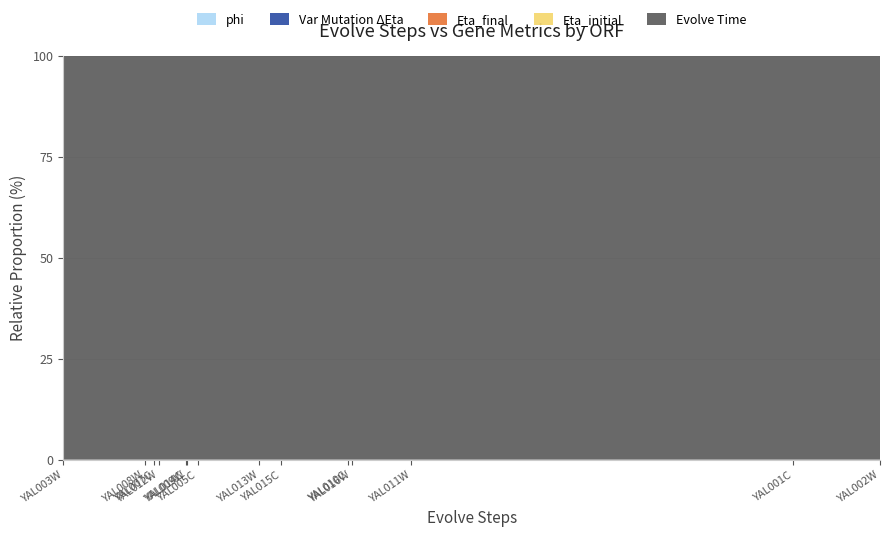

Reading left to right, list all the values displayed in this chart.

phi: YAL001C=0.0	YAL002W=0.0	YAL003W=4.1	YAL005C=1.2	YAL007C=0.1	YAL008W=0.1	YAL009W=0.0	YAL010C=0.0	YAL011W=0.0	YAL012W=1.3	YAL013W=0.1	YAL014C=0.0	YAL015C=0.0	YAL016W=0.2
Var Mutation Delta Eta: YAL001C=7.5	YAL002W=10.3	YAL003W=0.0	YAL005C=0.6	YAL007C=0.2	YAL008W=0.1	YAL009W=0.2	YAL010C=1.3	YAL011W=1.2	YAL012W=0.2	YAL013W=0.6	YAL014C=0.4	YAL015C=0.7	YAL016W=0.9
Eta_final: YAL001C=5884.6	YAL002W=6655.8	YAL003W=841.4	YAL005C=2706.6	YAL007C=897.2	YAL008W=824.0	YAL009W=1097.0	YAL010C=2220.8	YAL011W=2816.2	YAL012W=1634.4	YAL013W=1813.9	YAL014C=1090.7	YAL015C=1743.2	YAL016W=2712.7
Eta_initial: YAL001C=6089.7	YAL002W=6926.4	YAL003W=866.4	YAL005C=2993.6	YAL007C=910.8	YAL008W=832.7	YAL009W=1110.2	YAL010C=2226.9	YAL011W=2912.2	YAL012W=1750.4	YAL013W=1875.6	YAL014C=1087.2	YAL015C=1765.5	YAL016W=2991.3
Evolve Time: YAL001C=20000805173.0	YAL002W=20000148219.0	YAL003W=20023562797.0	YAL005C=20017117127.0	YAL007C=20005621980.0	YAL008W=20003255807.0	YAL009W=20019412453.0	YAL010C=20000467087.0	YAL011W=20002715905.0	YAL012W=20003482748.0	YAL013W=20000655324.0	YAL014C=20000730150.0	YAL015C=20004206609.0	YAL016W=20005291285.0